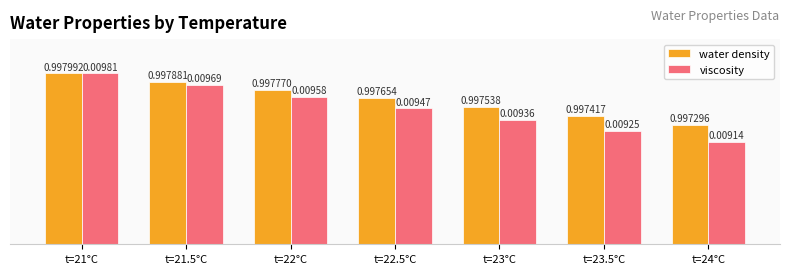

How many bars are there in total?

14